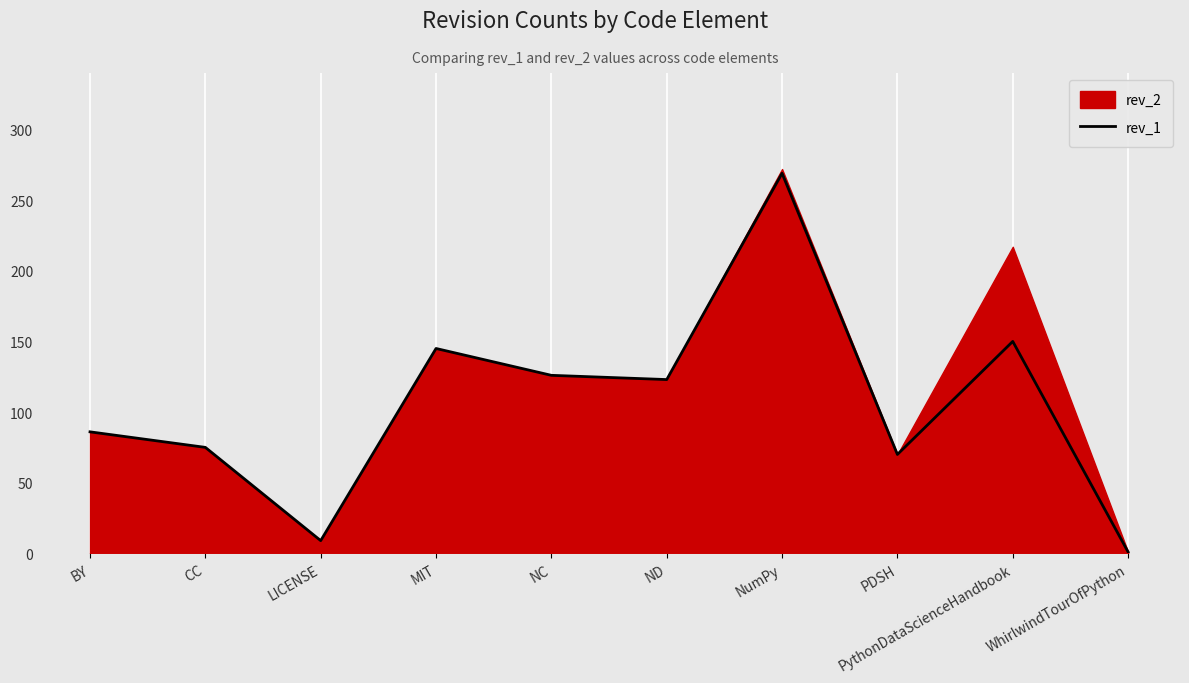

Reading left to right, extract all data points from this chart.

86	75	9	145	126	123	269	70	150	1